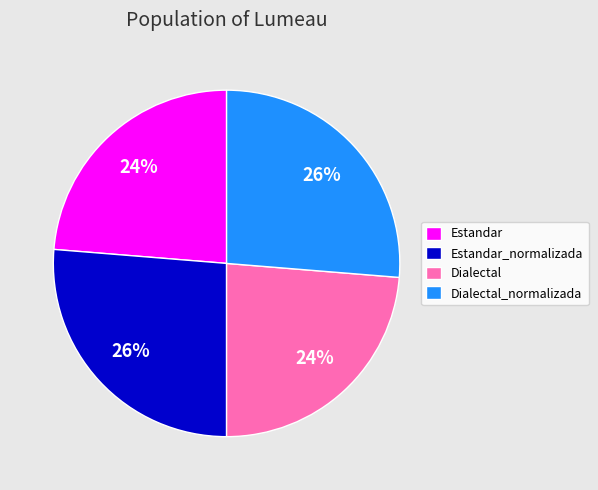

Is the sum of Estandar and Dialectal greater than half?

No